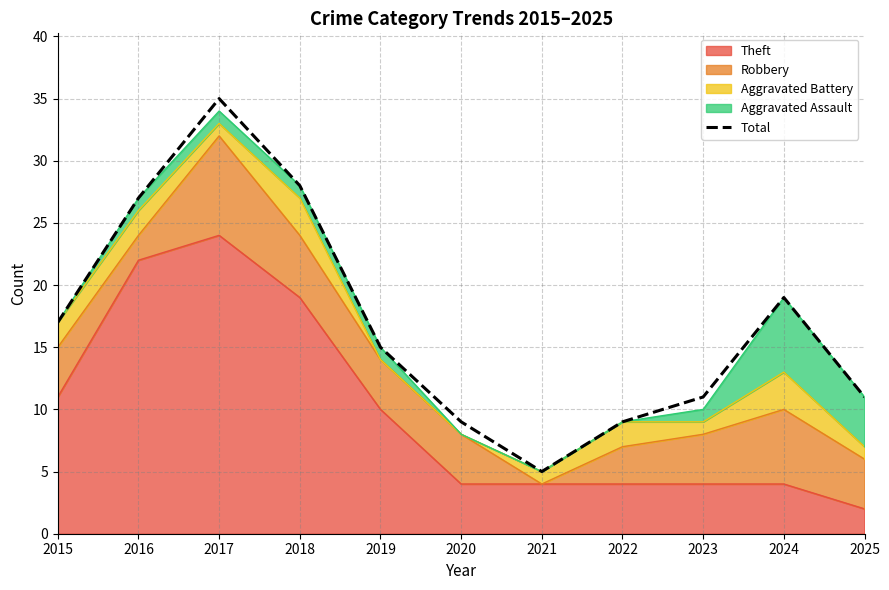

What is the minimum value shown in the chart?

5